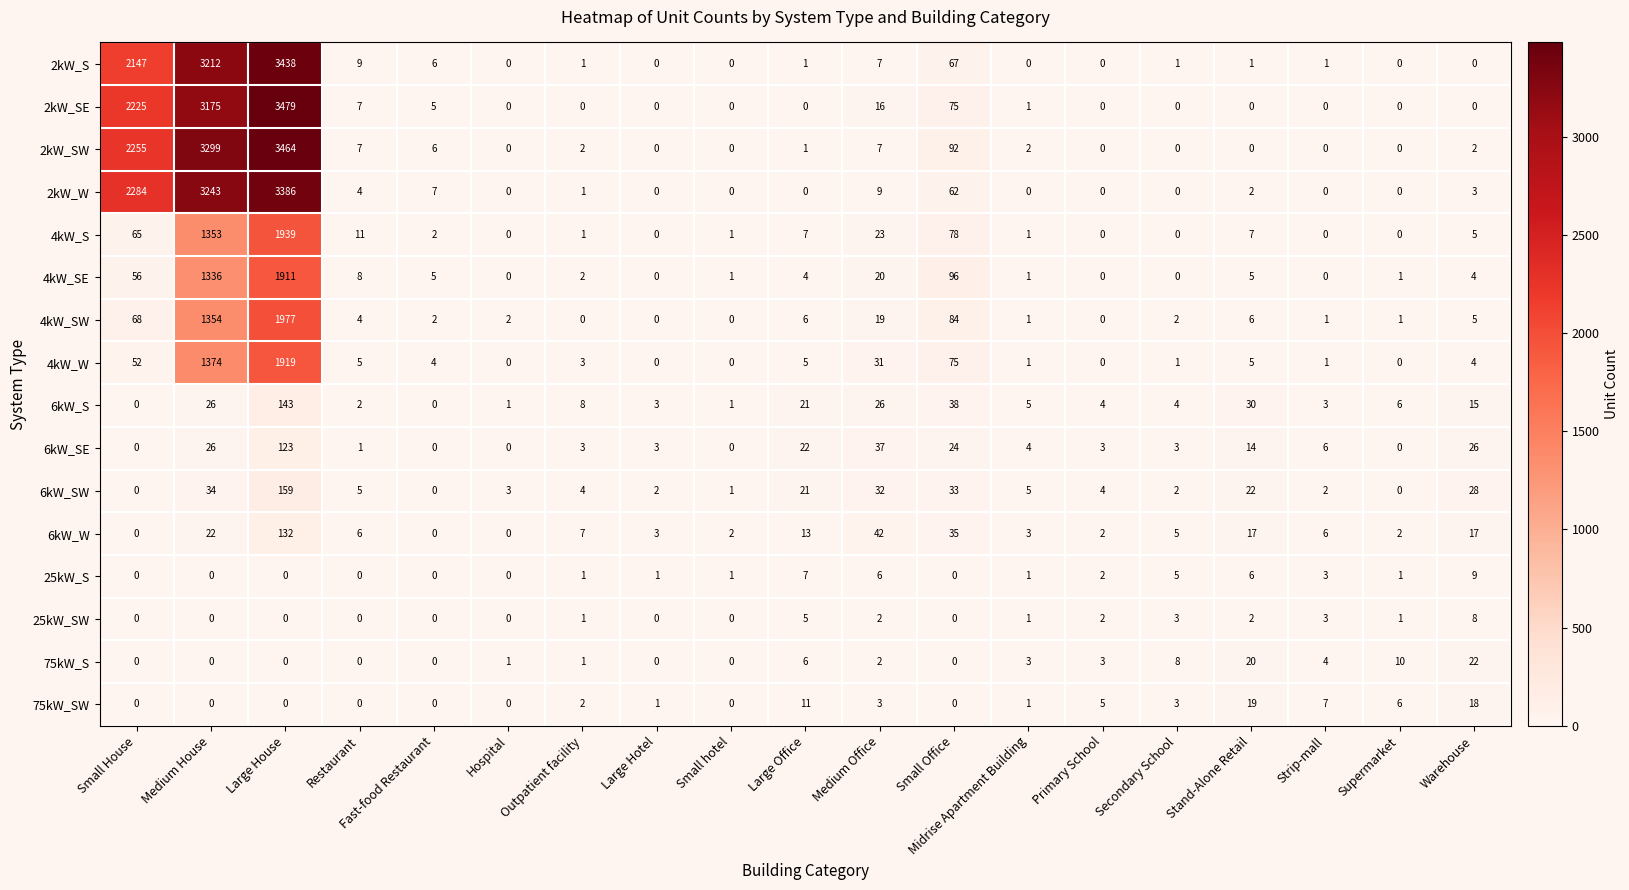

At which category is the sum across all series the highest?

Large House